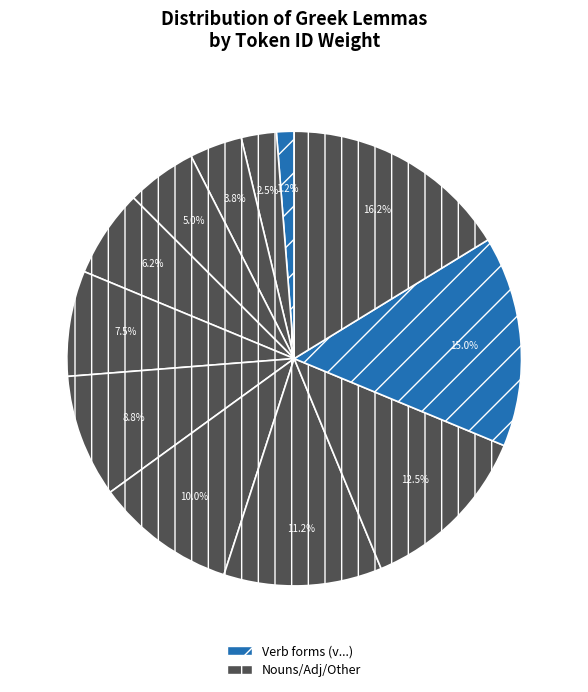

To the nearest percent, what is the difference between the largest and smallest slice percentages?

15%